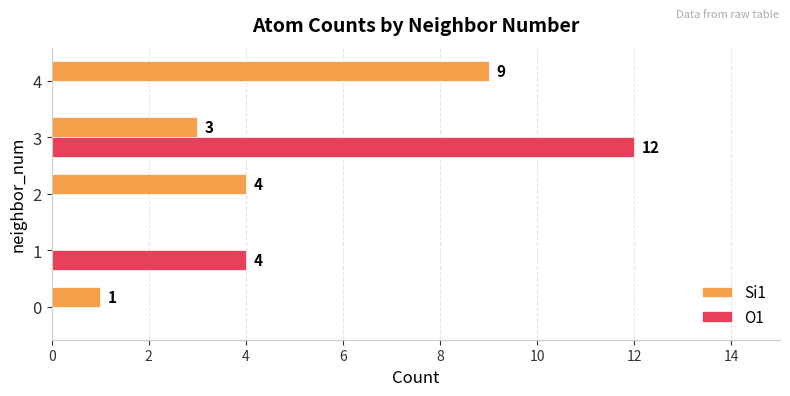

What is the approximate value of Si1 at 4?

9